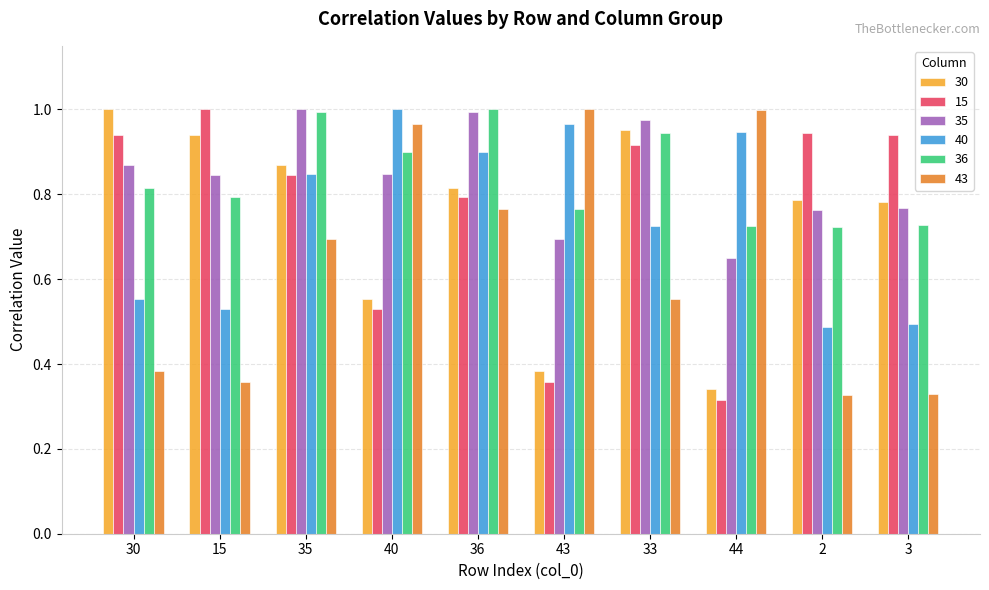

Which category has the highest value in the 15 series?

15